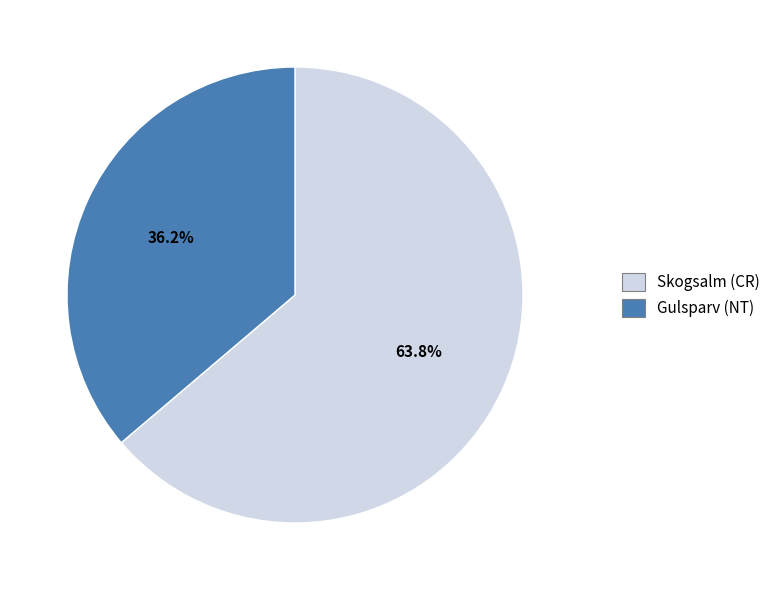

What is the ratio of the value at Gulsparv (NT) to the value at Skogsalm (CR)?

0.6